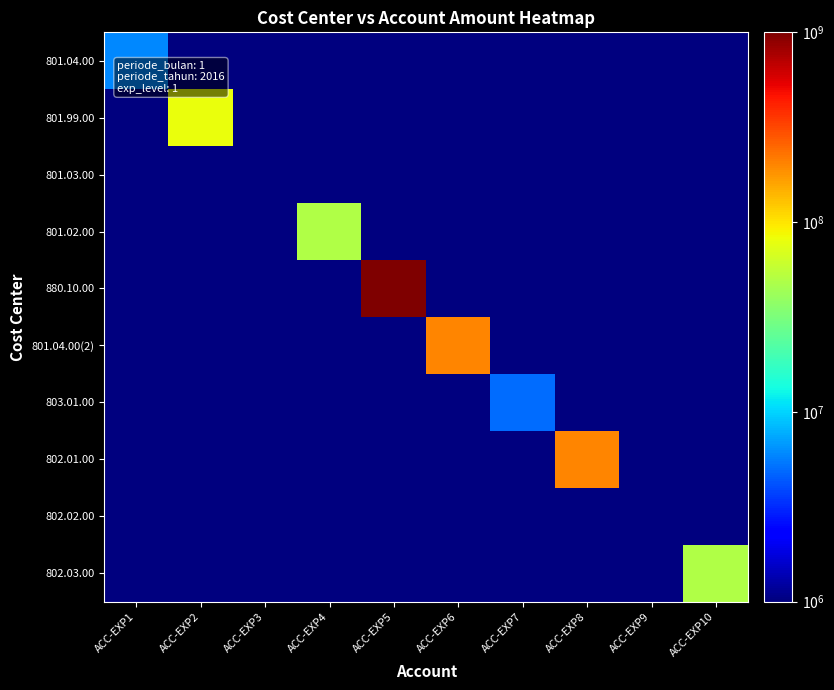

Reading left to right, what are all the values shown in this chart?

801.04.00: ACC-EXP1=6000000	ACC-EXP2=1	ACC-EXP3=1	ACC-EXP4=1	ACC-EXP5=1	ACC-EXP6=1	ACC-EXP7=1	ACC-EXP8=1	ACC-EXP9=1	ACC-EXP10=1
801.99.00: ACC-EXP1=1	ACC-EXP2=80000000	ACC-EXP3=1	ACC-EXP4=1	ACC-EXP5=1	ACC-EXP6=1	ACC-EXP7=1	ACC-EXP8=1	ACC-EXP9=1	ACC-EXP10=1
801.03.00: ACC-EXP1=1	ACC-EXP2=1	ACC-EXP3=1000000	ACC-EXP4=1	ACC-EXP5=1	ACC-EXP6=1	ACC-EXP7=1	ACC-EXP8=1	ACC-EXP9=1	ACC-EXP10=1
801.02.00: ACC-EXP1=1	ACC-EXP2=1	ACC-EXP3=1	ACC-EXP4=50000000	ACC-EXP5=1	ACC-EXP6=1	ACC-EXP7=1	ACC-EXP8=1	ACC-EXP9=1	ACC-EXP10=1
880.10.00: ACC-EXP1=1	ACC-EXP2=1	ACC-EXP3=1	ACC-EXP4=1	ACC-EXP5=1000000000	ACC-EXP6=1	ACC-EXP7=1	ACC-EXP8=1	ACC-EXP9=1	ACC-EXP10=1
801.04.00(2): ACC-EXP1=1	ACC-EXP2=1	ACC-EXP3=1	ACC-EXP4=1	ACC-EXP5=1	ACC-EXP6=200000000	ACC-EXP7=1	ACC-EXP8=1	ACC-EXP9=1	ACC-EXP10=1
803.01.00: ACC-EXP1=1	ACC-EXP2=1	ACC-EXP3=1	ACC-EXP4=1	ACC-EXP5=1	ACC-EXP6=1	ACC-EXP7=5000000	ACC-EXP8=1	ACC-EXP9=1	ACC-EXP10=1
802.01.00: ACC-EXP1=1	ACC-EXP2=1	ACC-EXP3=1	ACC-EXP4=1	ACC-EXP5=1	ACC-EXP6=1	ACC-EXP7=1	ACC-EXP8=200000000	ACC-EXP9=1	ACC-EXP10=1
802.02.00: ACC-EXP1=1	ACC-EXP2=1	ACC-EXP3=1	ACC-EXP4=1	ACC-EXP5=1	ACC-EXP6=1	ACC-EXP7=1	ACC-EXP8=1	ACC-EXP9=1000000	ACC-EXP10=1
802.03.00: ACC-EXP1=1	ACC-EXP2=1	ACC-EXP3=1	ACC-EXP4=1	ACC-EXP5=1	ACC-EXP6=1	ACC-EXP7=1	ACC-EXP8=1	ACC-EXP9=1	ACC-EXP10=50000000